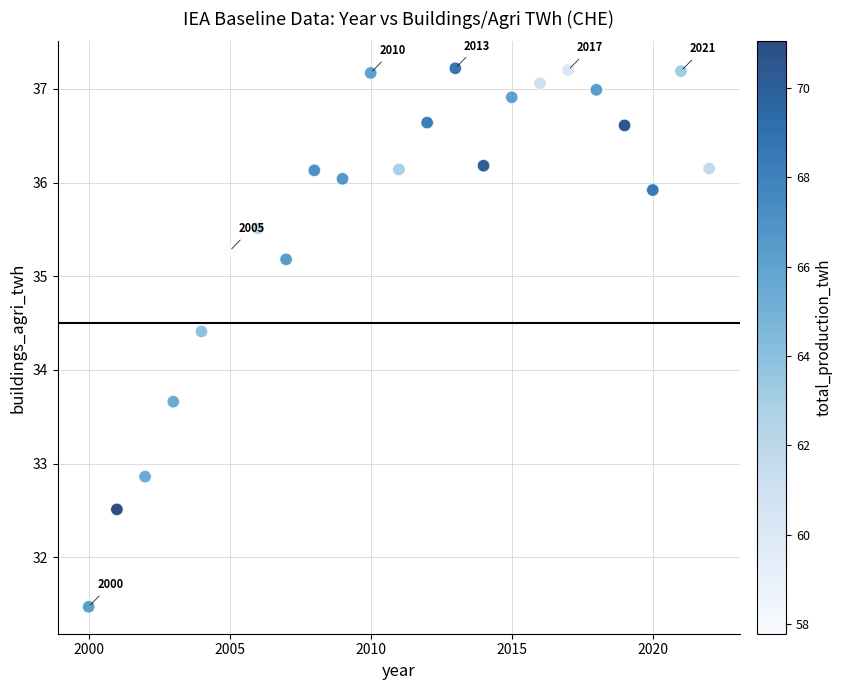

What is the range of X values (max minus min)?

22.0